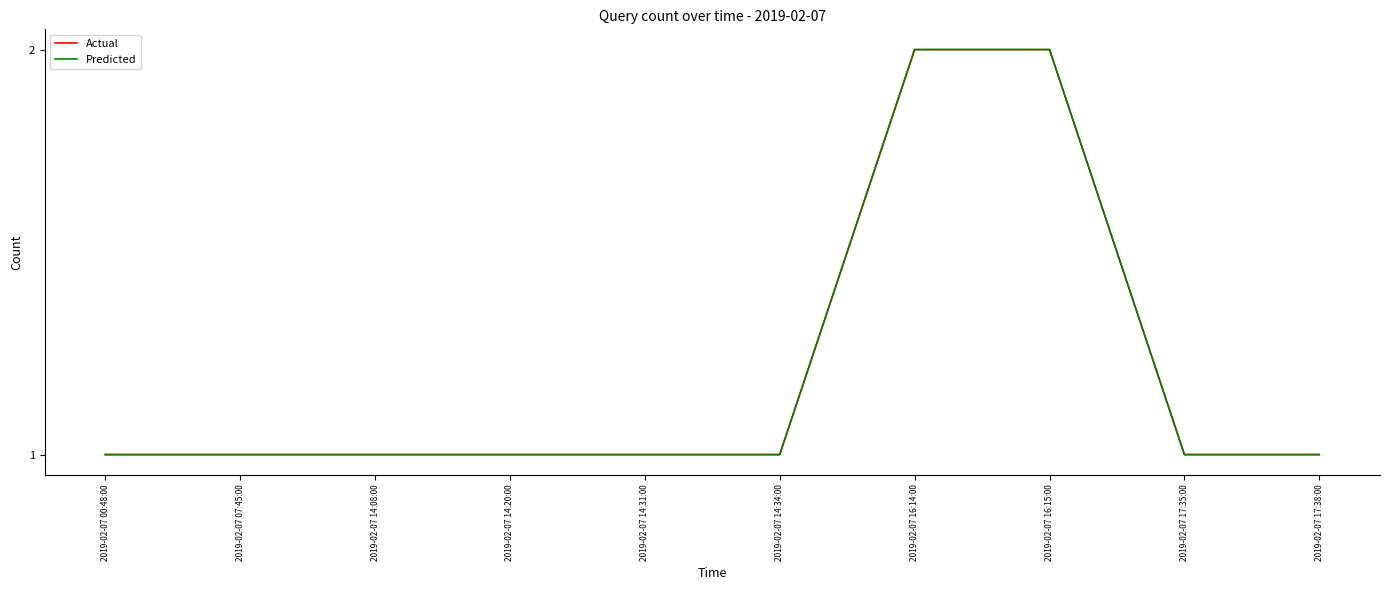

The value of Predicted at 2019-02-07 07:45:00 is 1. True or false?

True